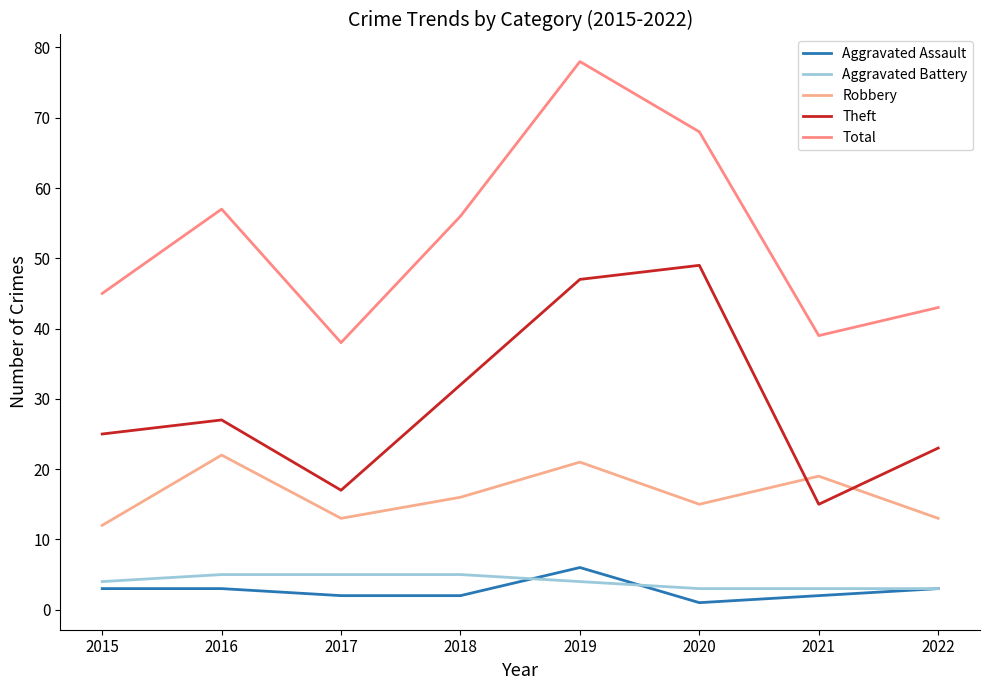

What is the total value across all series at 2022?

85